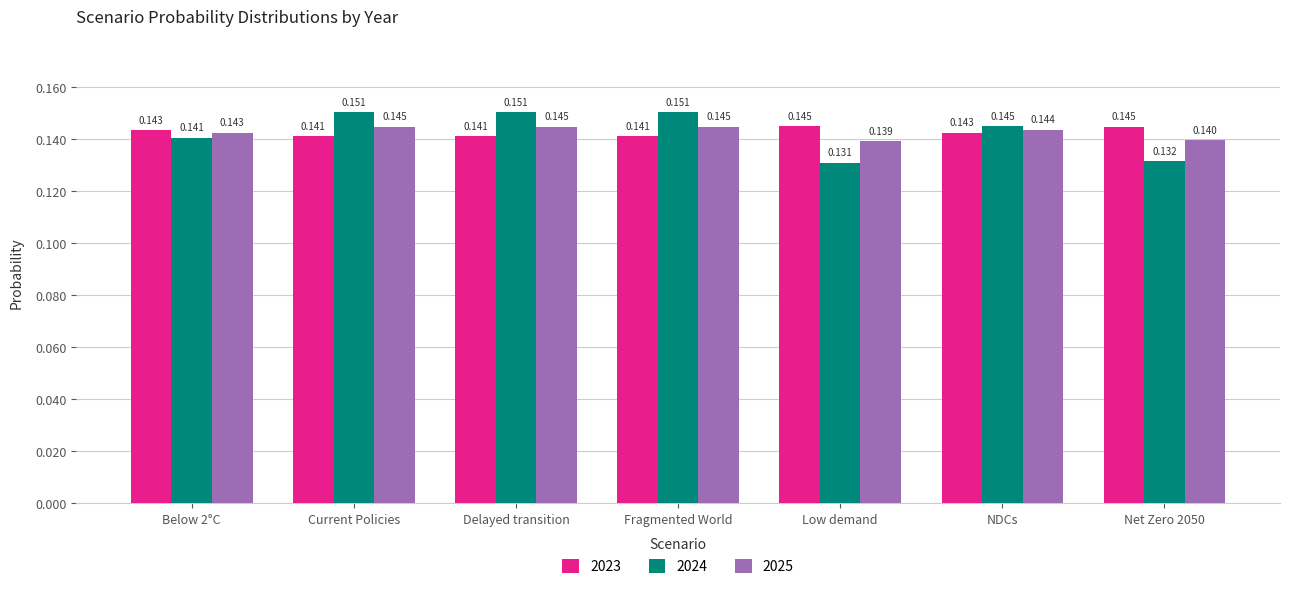

How many distinct data groups are displayed?

3